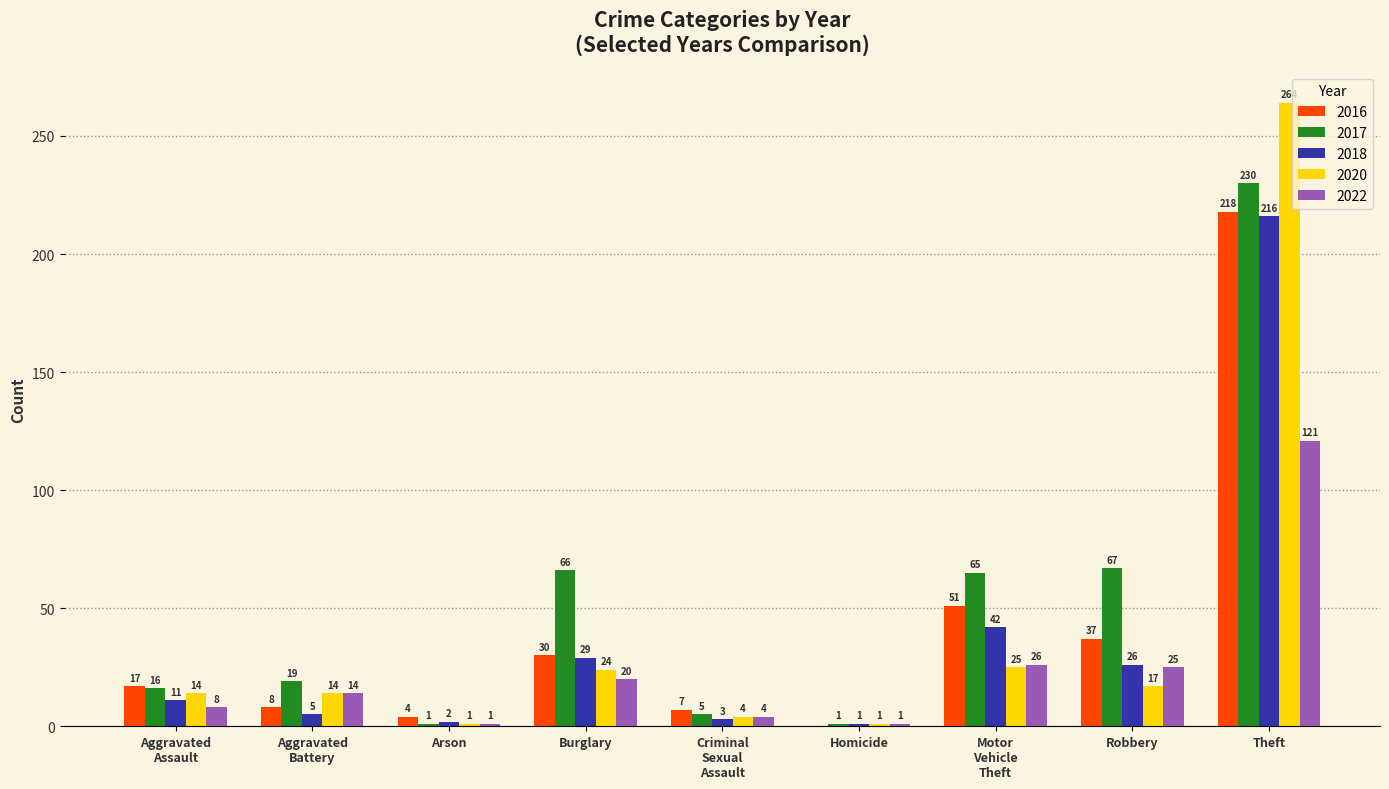

Between Arson and Homicide, which series saw the biggest shift?

2016